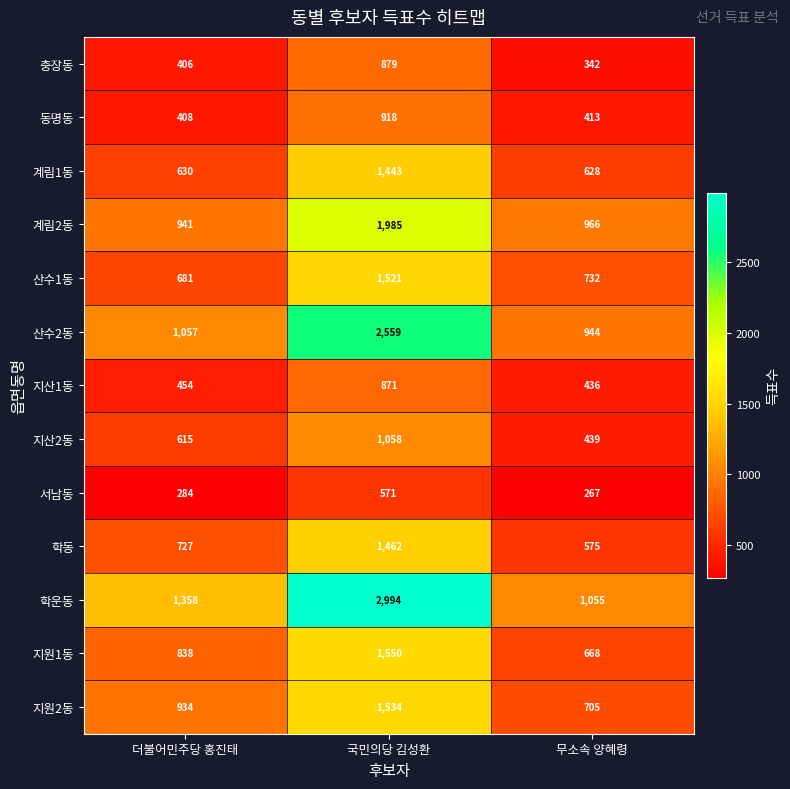

True or false: 지원1동 has a value of 838 at 더불어민주당 홍진태.

True